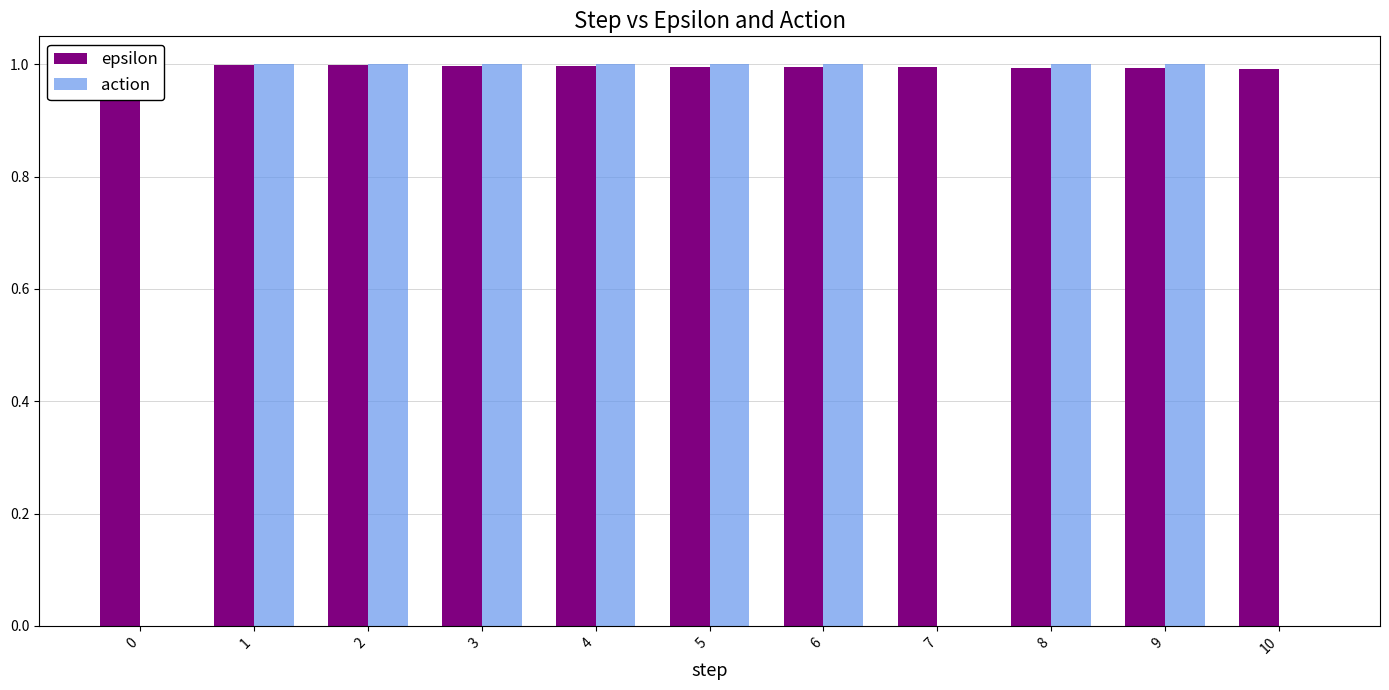

List the series in order of their peak value, lowest first.

epsilon, action